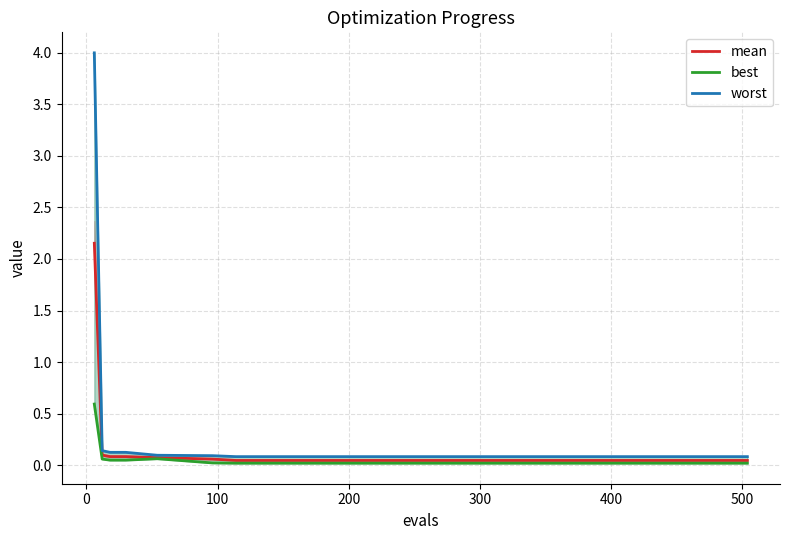

What is the maximum value for mean?

2.2